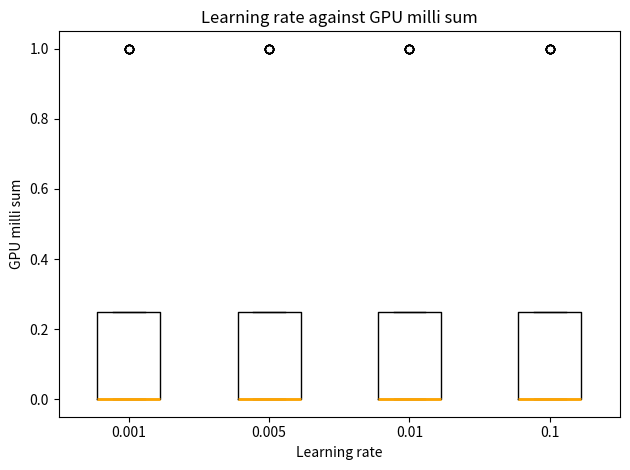

Where is the lower edge of the box at x = 0.1 on the y-axis? The values are not printed on the chart, so give them approximately, as read against the axis.

0.00